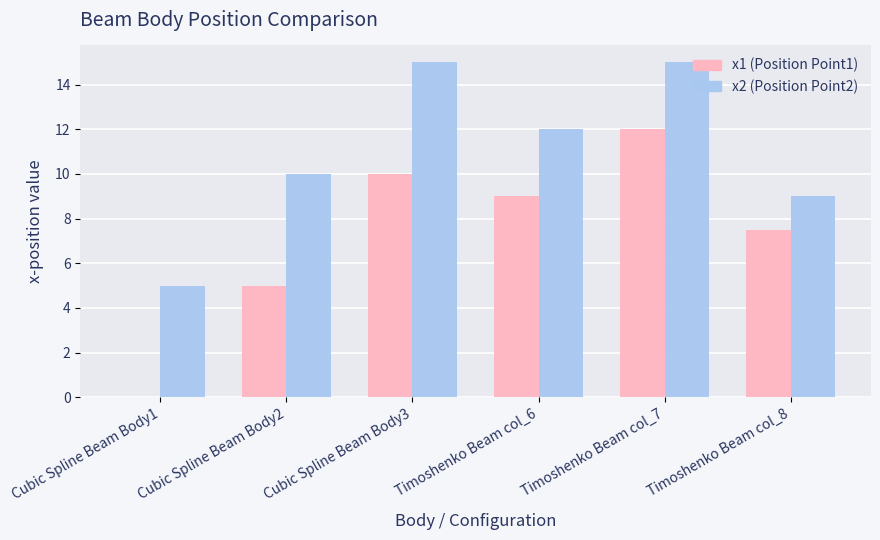

At which category is the sum across all series the highest?

Timoshenko Beam col_7